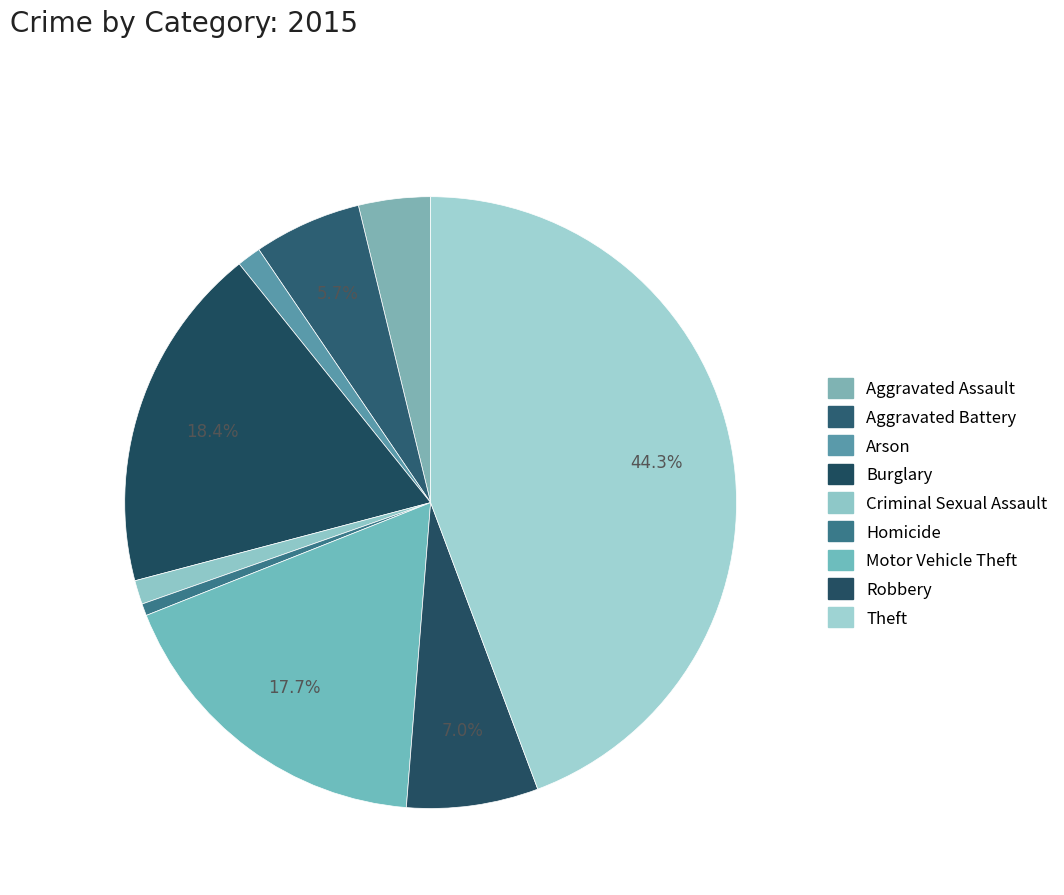

Rank the categories by value from lowest to highest.

Homicide, Arson, Criminal Sexual Assault, Aggravated Assault, Aggravated Battery, Robbery, Motor Vehicle Theft, Burglary, Theft